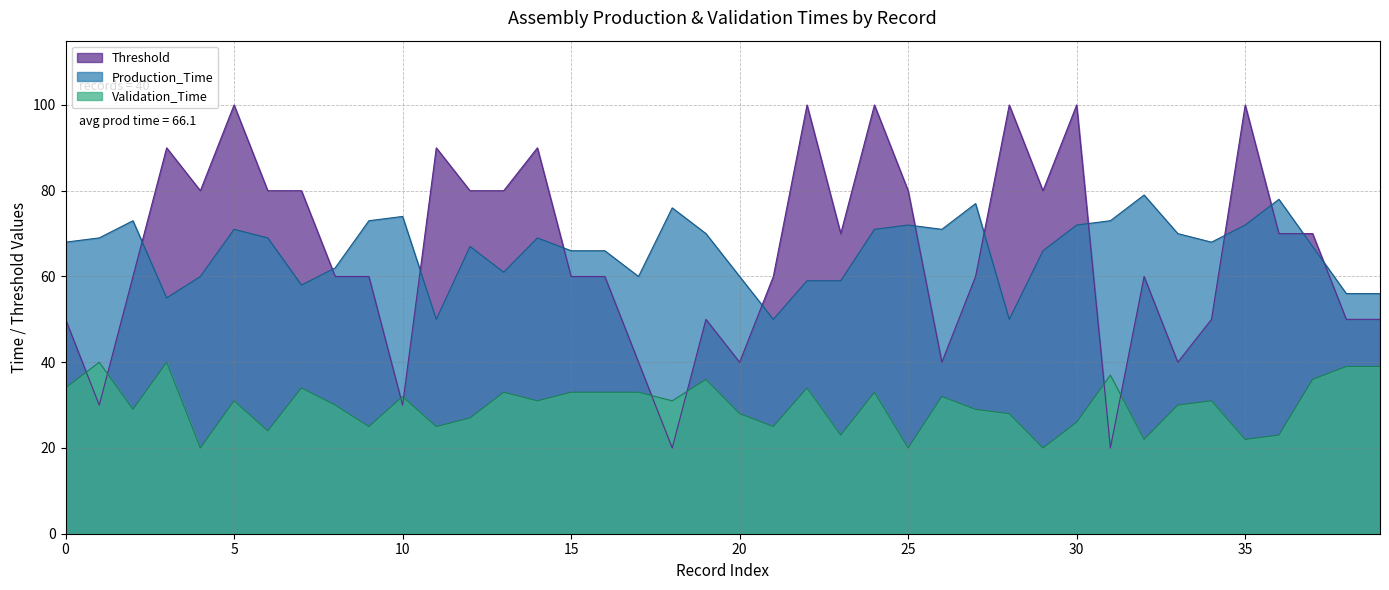

What is the greatest value displayed?

100